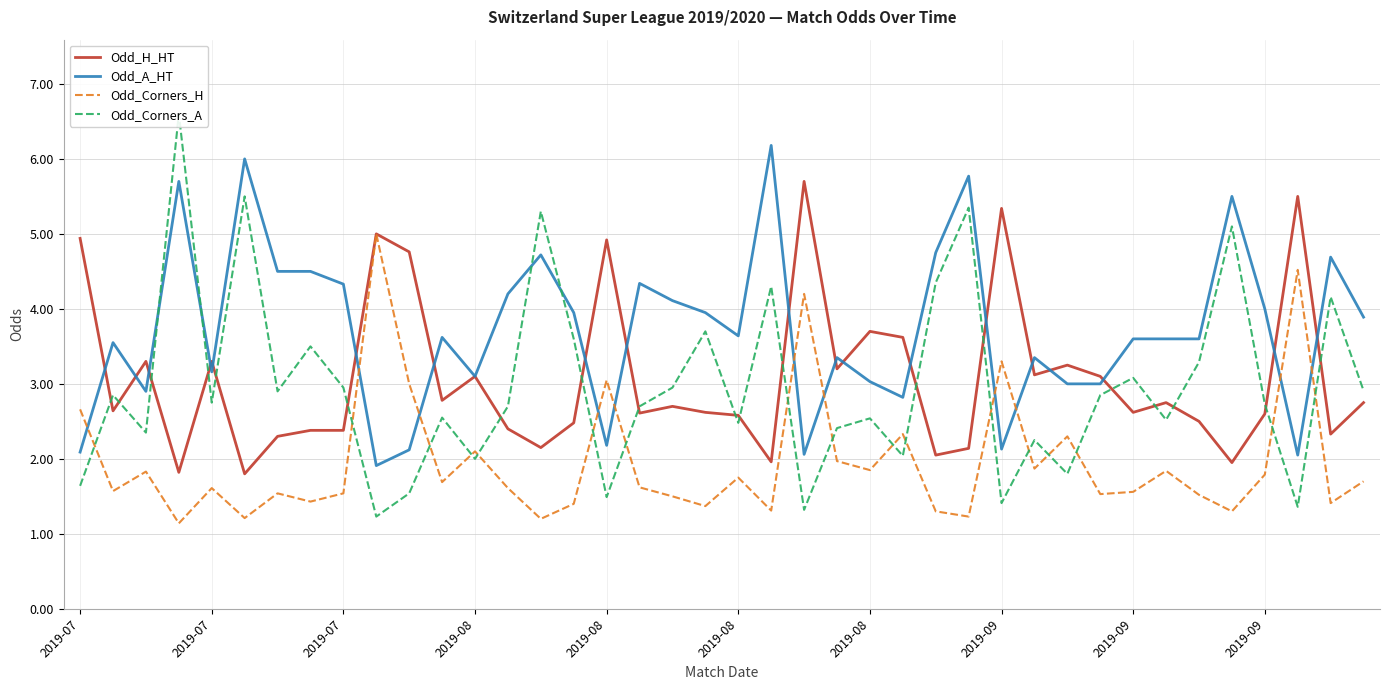

What is the sum of all Odd_H_HT values?

123.1